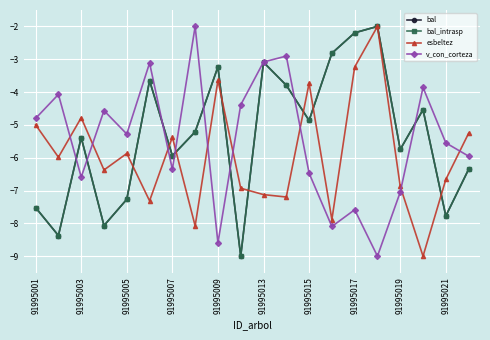

How many interior local peaks does the bal series have?

6